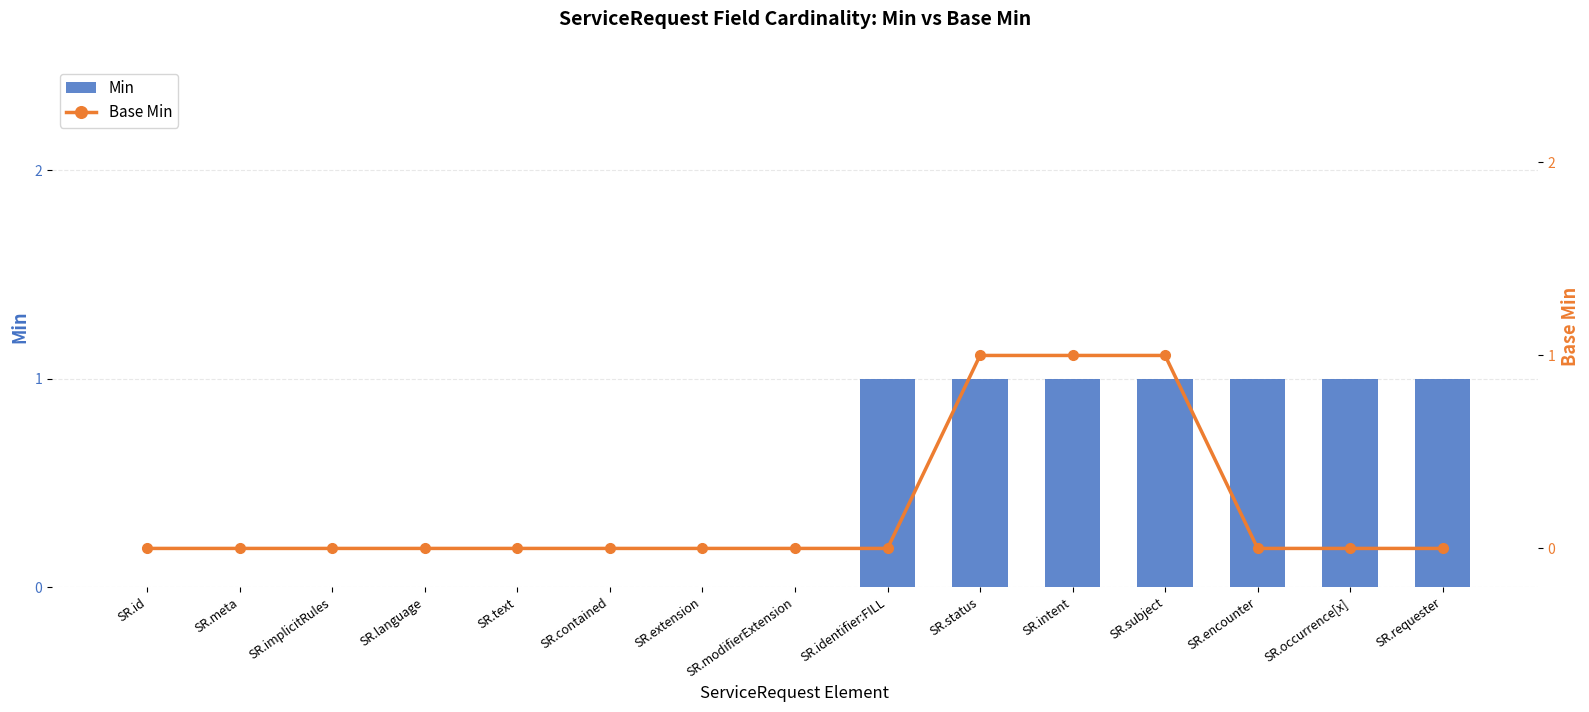

How many positive values does the Min series have?

7